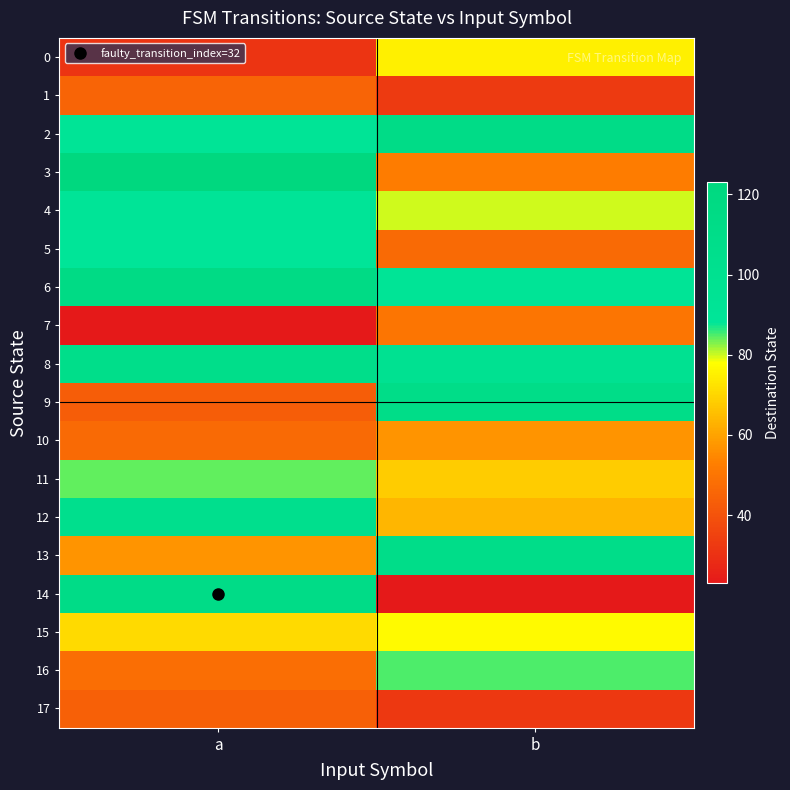

Reading right to left, list all the values displayed in this chart.

0: b=75	a=31
1: b=33	a=45
2: b=112	a=91
3: b=52	a=123
4: b=80	a=90
5: b=47	a=89
6: b=92	a=115
7: b=50	a=23
8: b=98	a=107
9: b=110	a=43
10: b=57	a=47
11: b=68	a=84
12: b=64	a=104
13: b=109	a=57
14: b=23	a=112
15: b=77	a=71
16: b=85	a=48
17: b=32	a=44